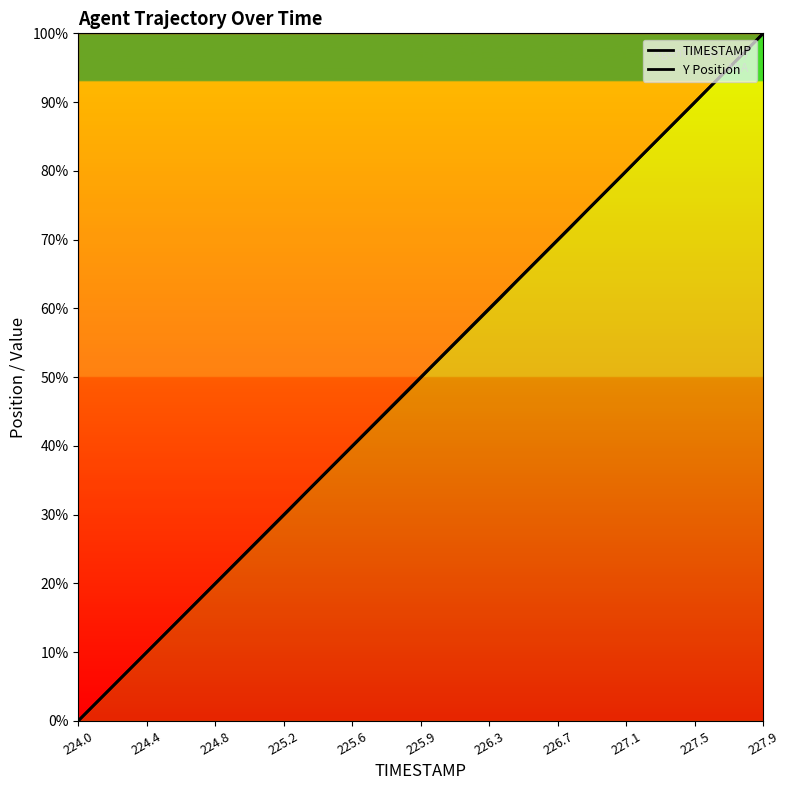

Does the chart display data point markers on the line(s)?

No